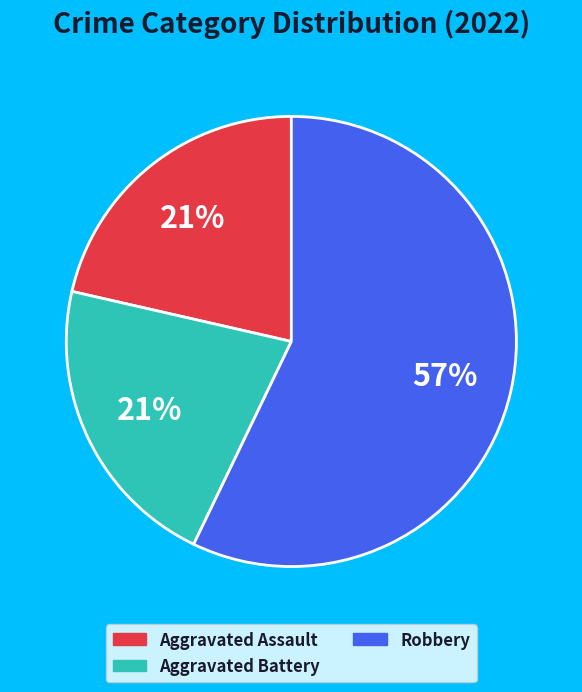

To the nearest percent, what is the average slice percentage?

33%